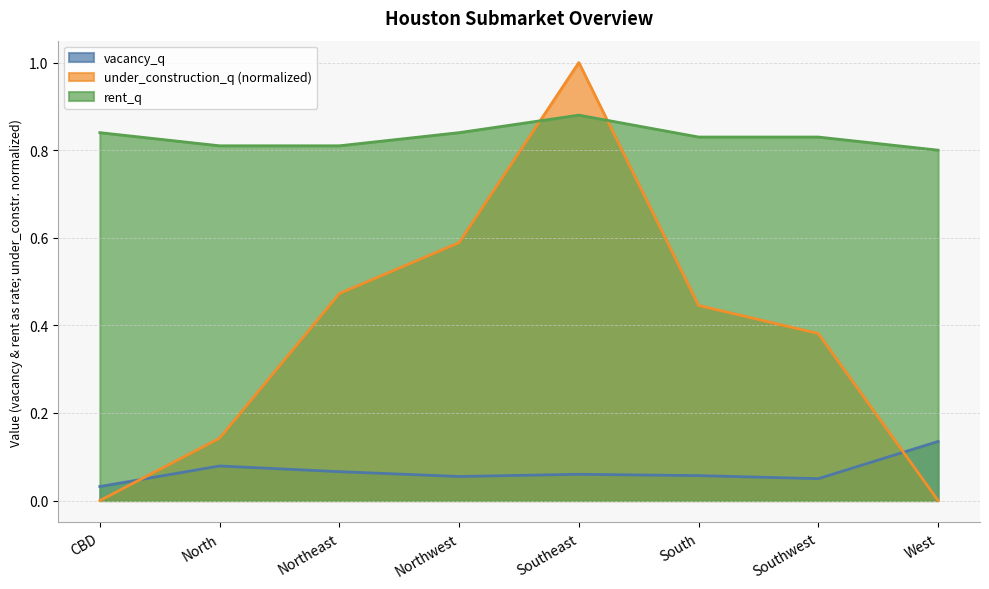

What is the difference between the highest and lowest values at Northwest?

0.8